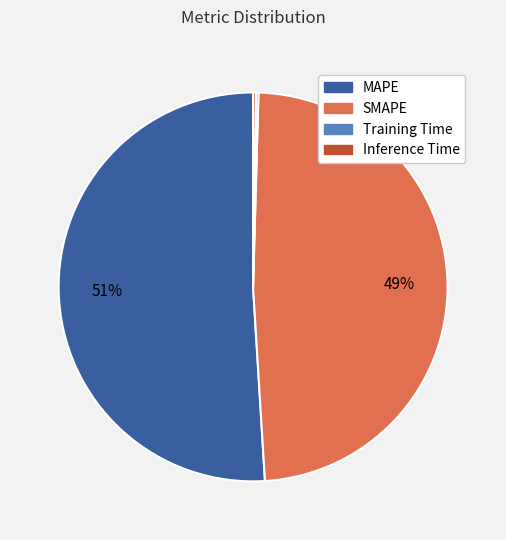

Is MAPE the majority of the pie?

Yes